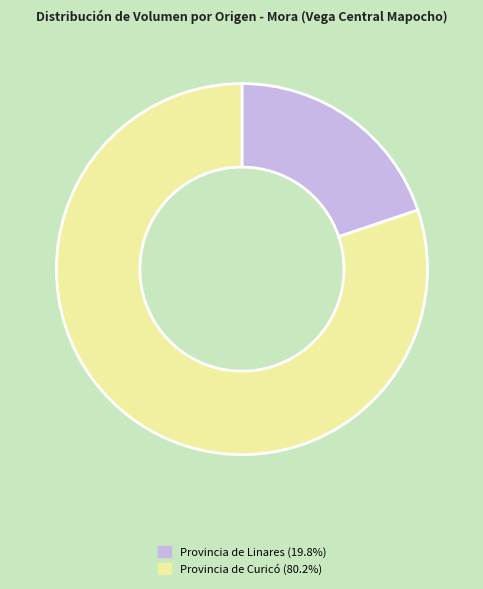

Does any single category account for the majority?

Yes